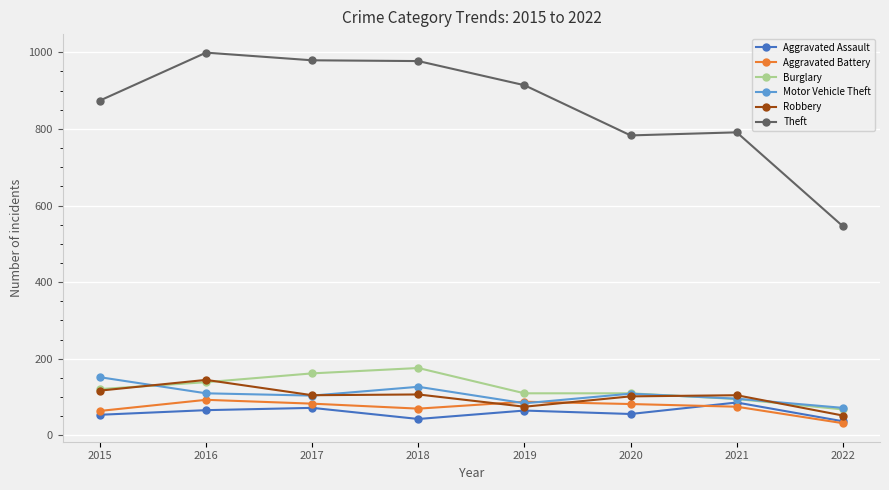

How many lines are shown in the chart?

6